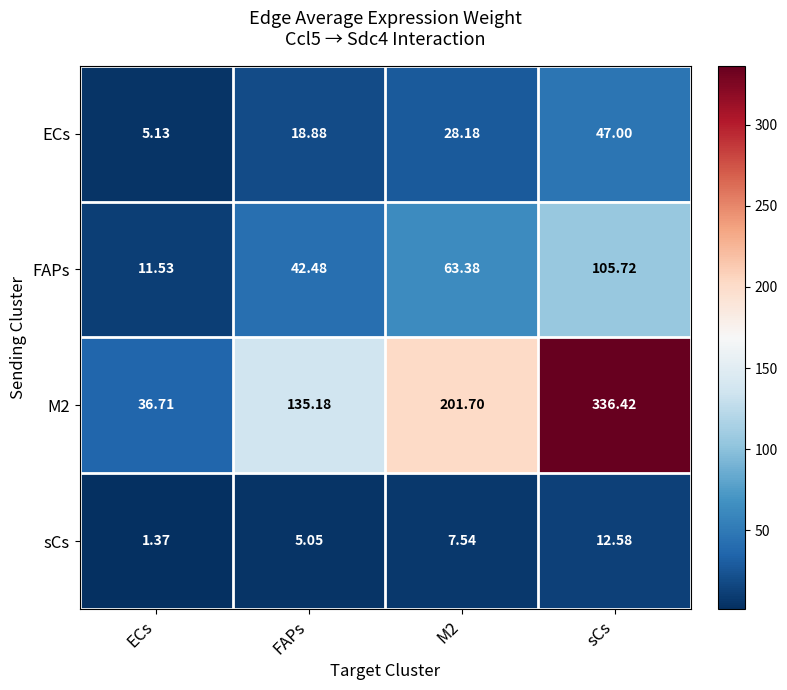

How many categories are shown in the chart?

4